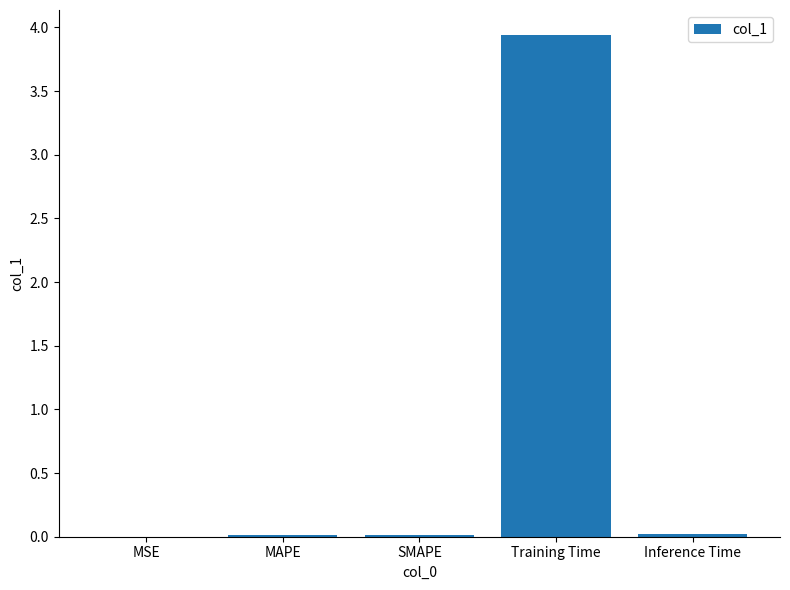

At which category does the chart reach its peak across all series?

Training Time